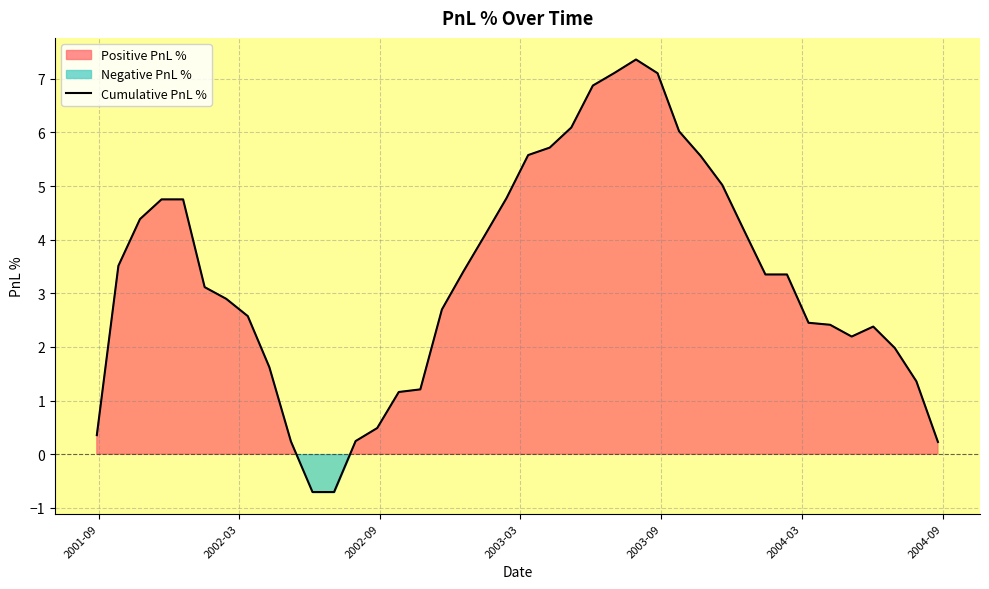

How many lines are shown in the chart?

1